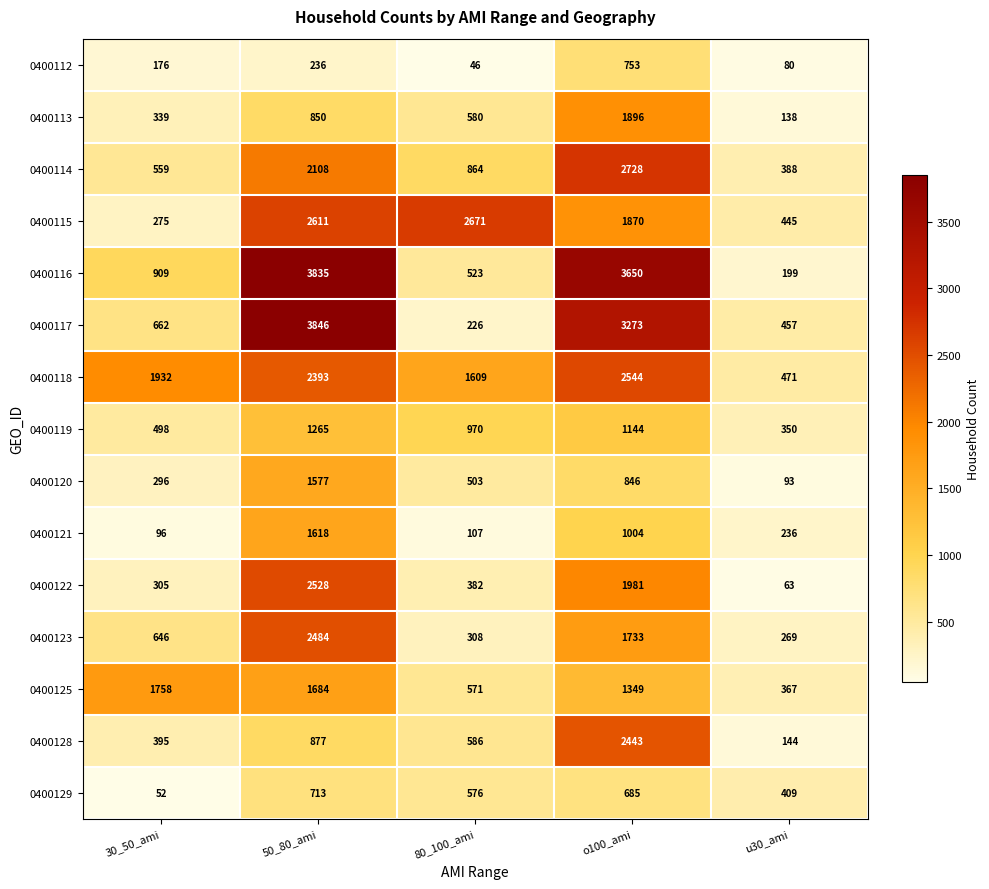

What is the difference between the 0400116 values at 80_100_ami and 30_50_ami?

386